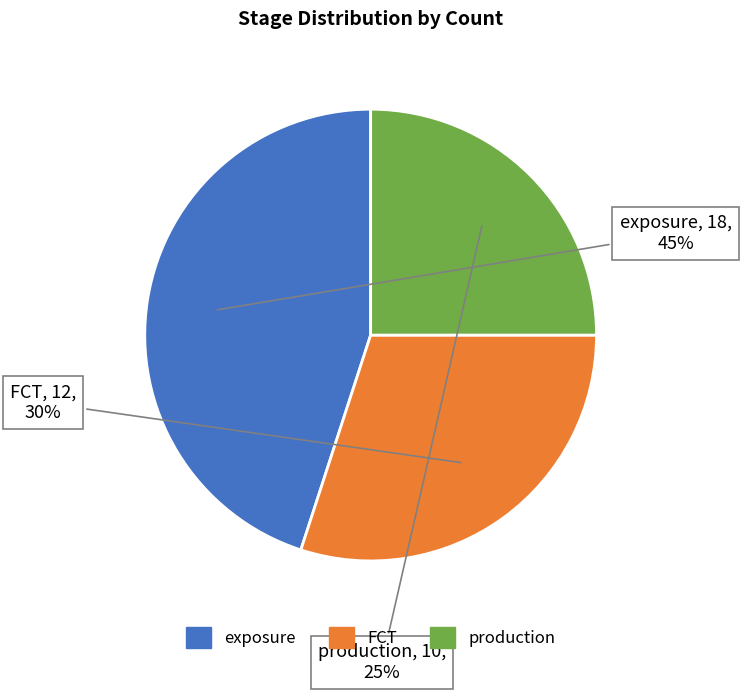

What is the smallest slice in the pie chart?

production